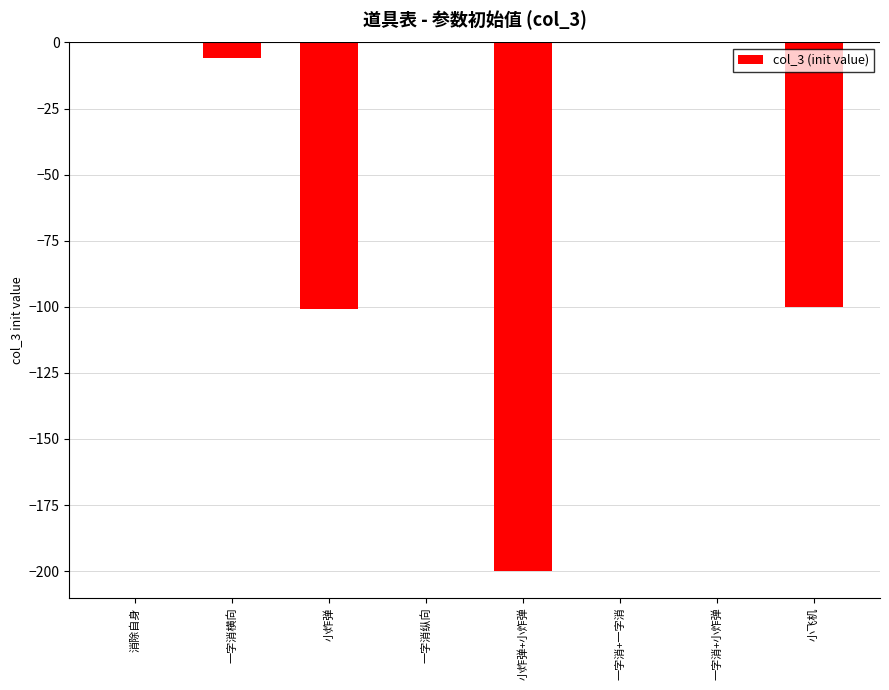

Which has a higher value, 一字消+一字消 or 小炸弹+小炸弹?

一字消+一字消